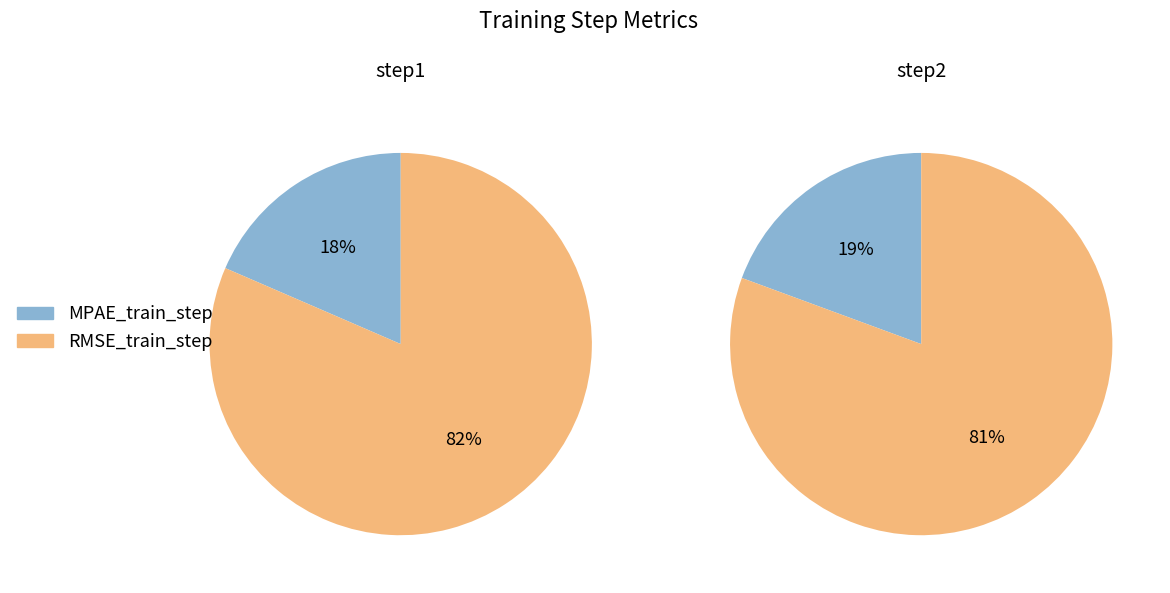

Is it true that MPAE_train_step is 28% of the pie?

False